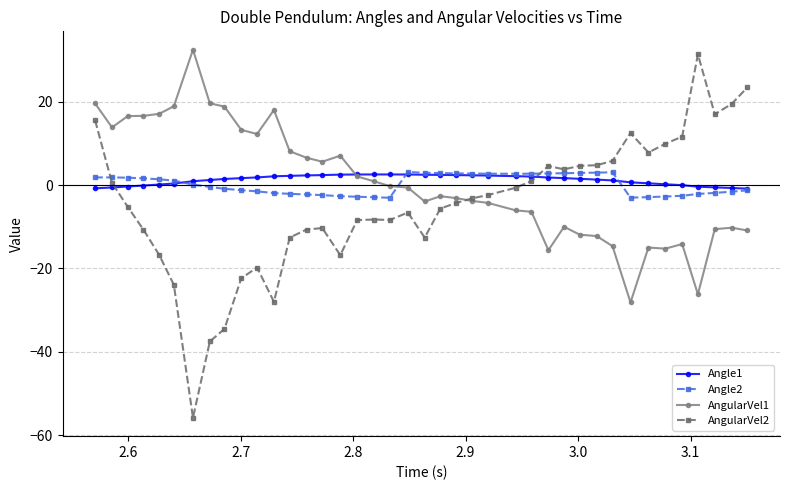

What is the maximum value for AngularVel1?

32.5